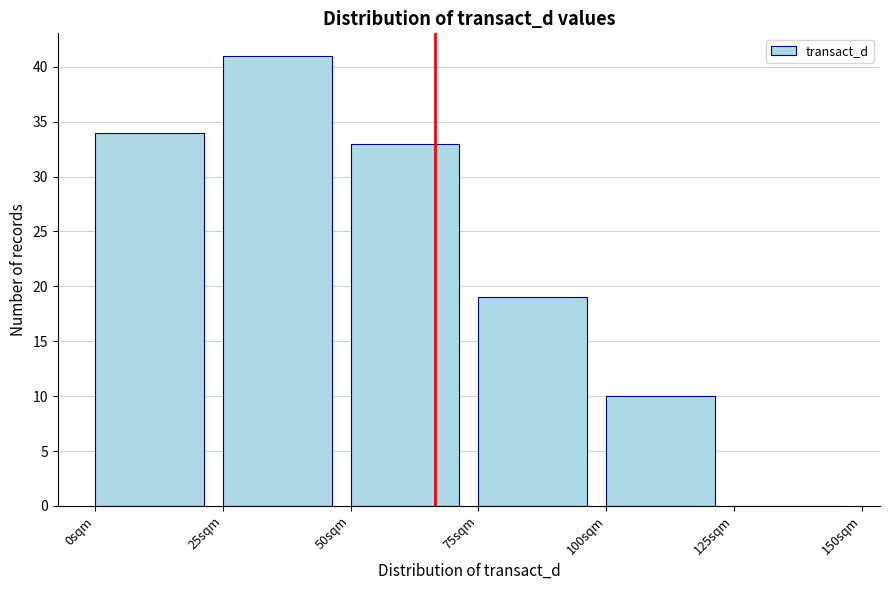

Reading left to right, list every bar in this chart as the range it spans on the x-axis followed by its height. The values are not printed on the chart, so give them approximately, as read against the axis.

0 to 25: 34
25 to 50: 41
50 to 75: 33
75 to 100: 19
100 to 125: 10
125 to 150: 0